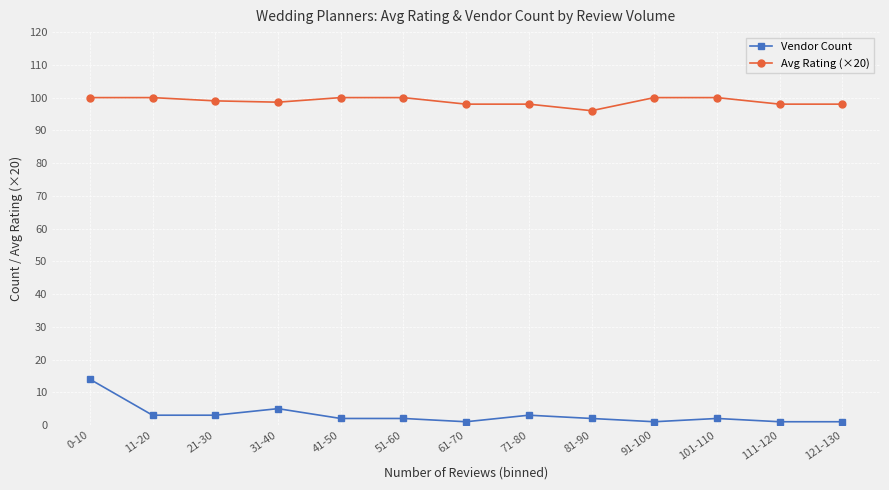

What is the spread (max minus min) of values at 0-10?

86.0